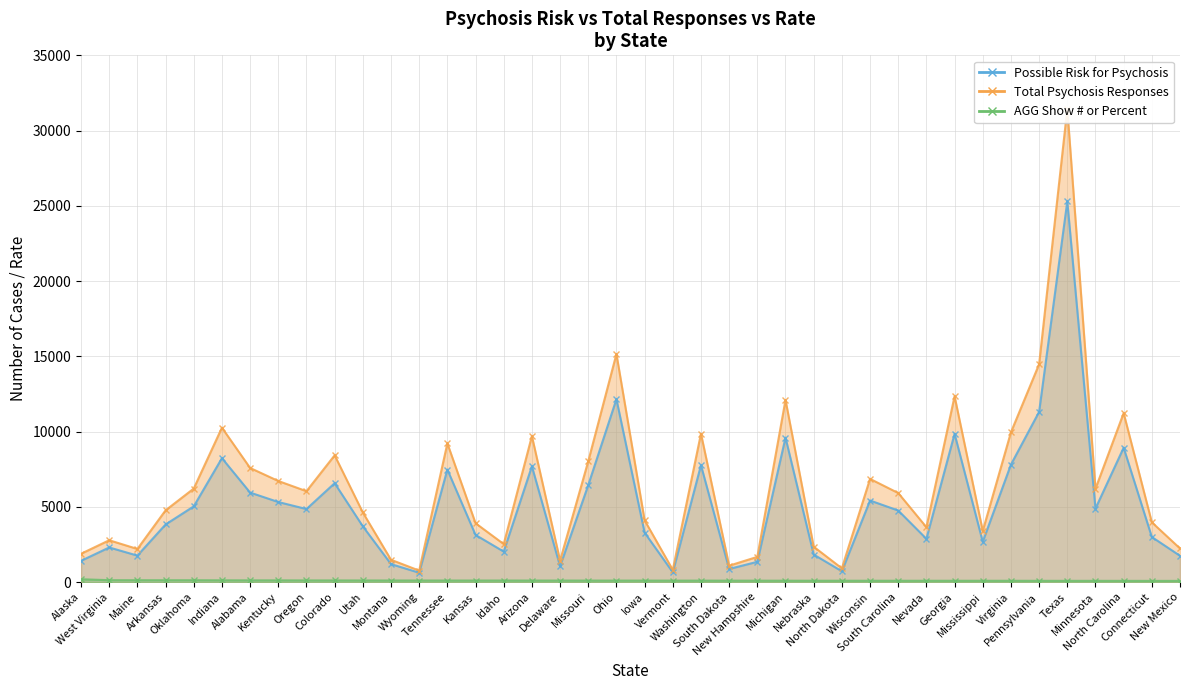

What is the smallest value displayed?

82.8